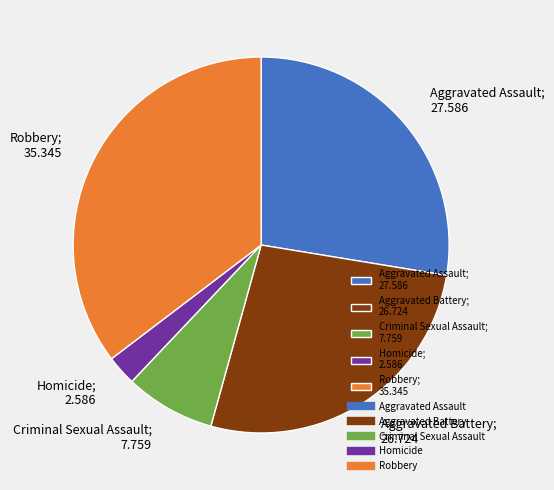

To the nearest percent, what is the average slice percentage?

20%